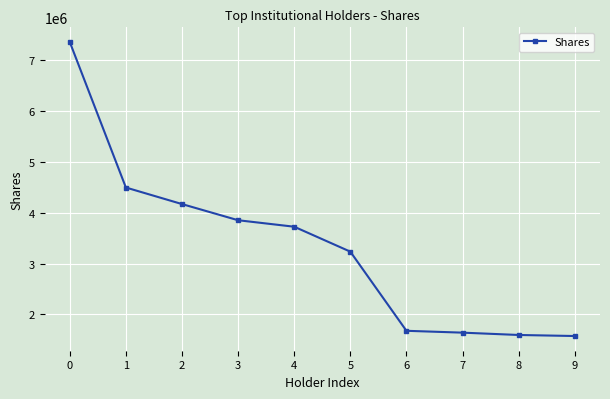

What is the maximum value shown in the chart?

7357179